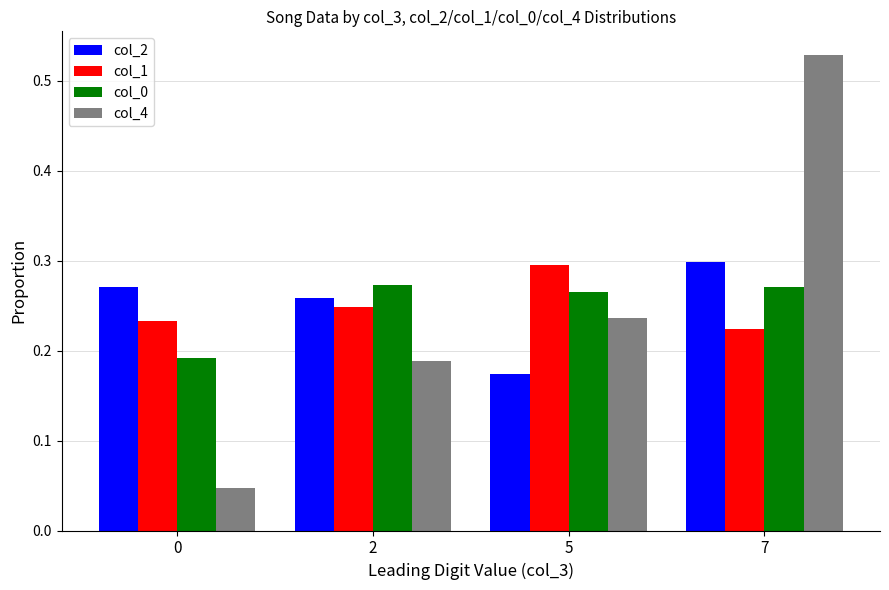

How many distinct data groups are displayed?

4